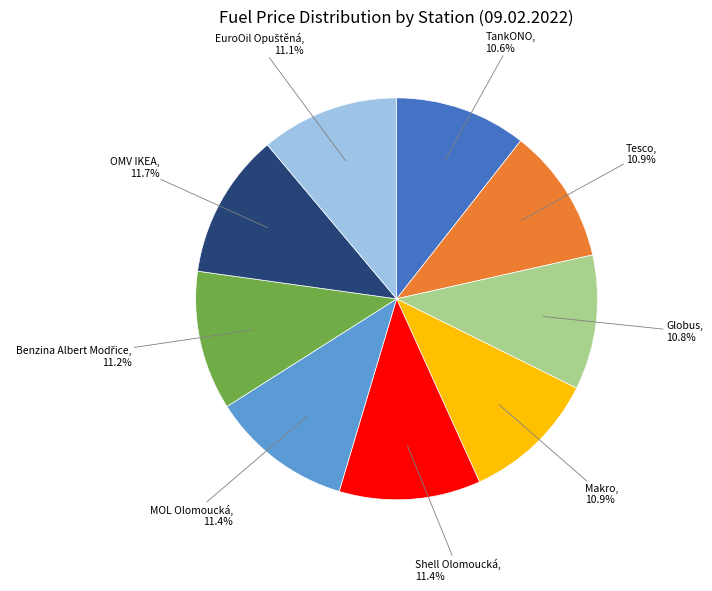

How many slices are in this pie chart?

9